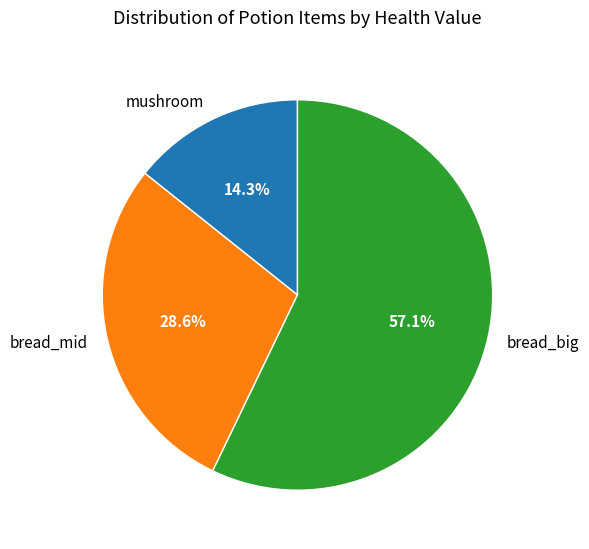

True or false: bread_big accounts for 47% of the total.

False